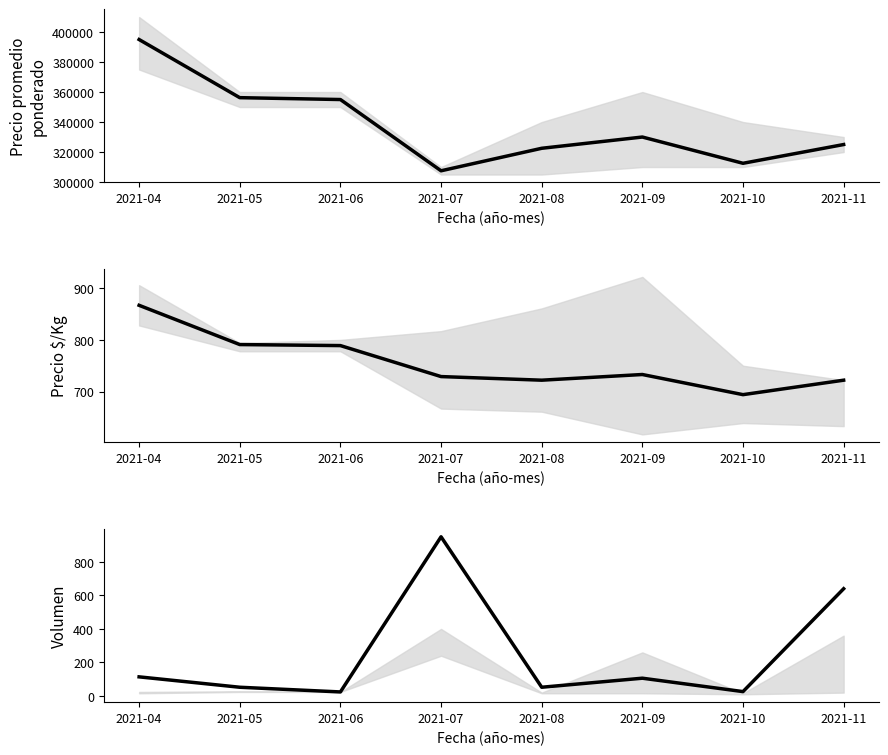

True or false: Precio $/Kg has a value of 1196 at 2021-10.

False